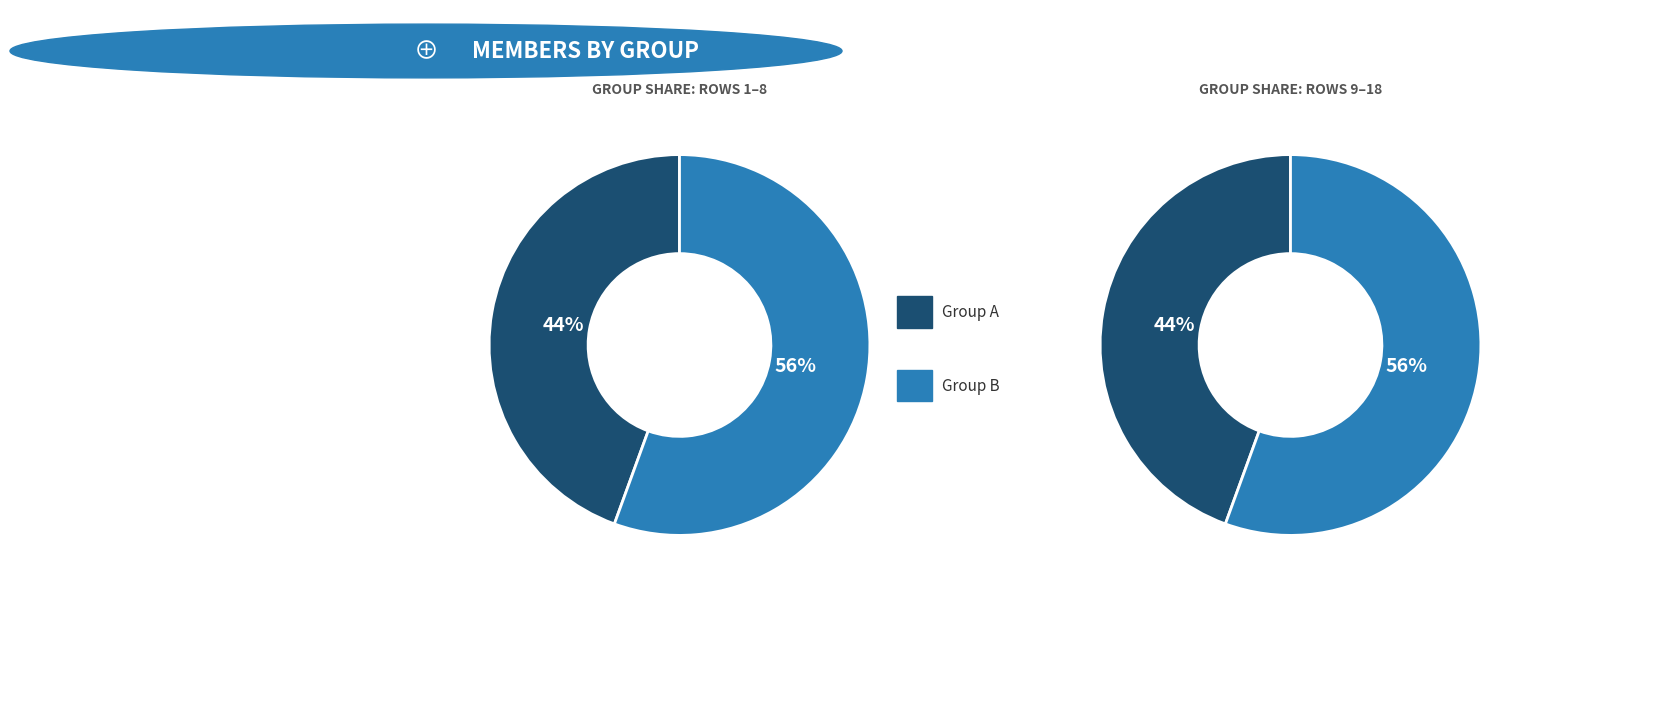

How many segments does this pie chart have?

2